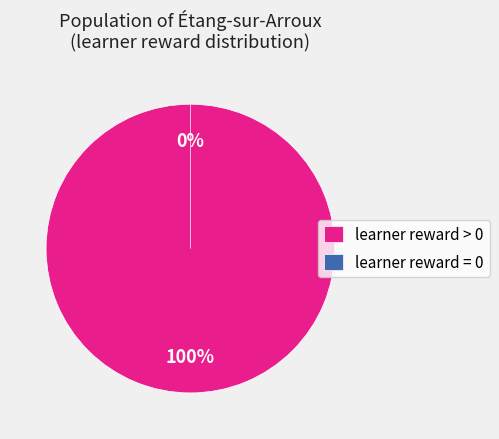

To the nearest percent, what portion does learner reward > 0 represent?

100%